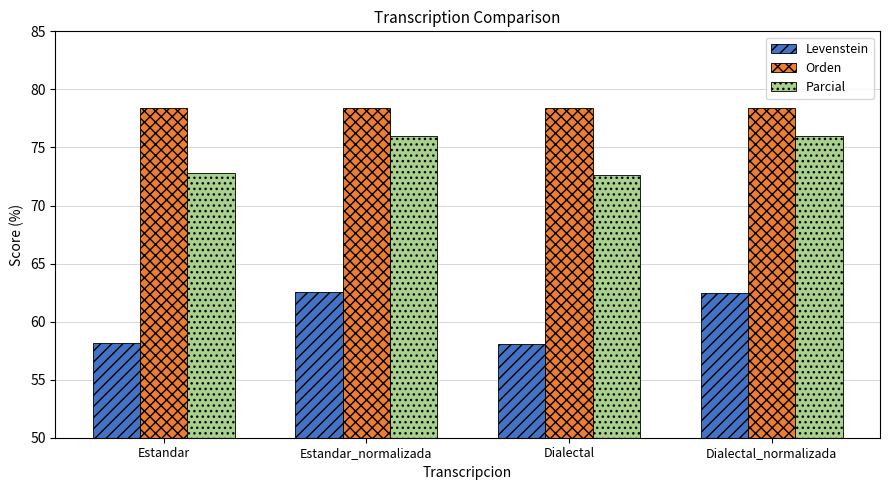

What position from the right is Estandar?

4